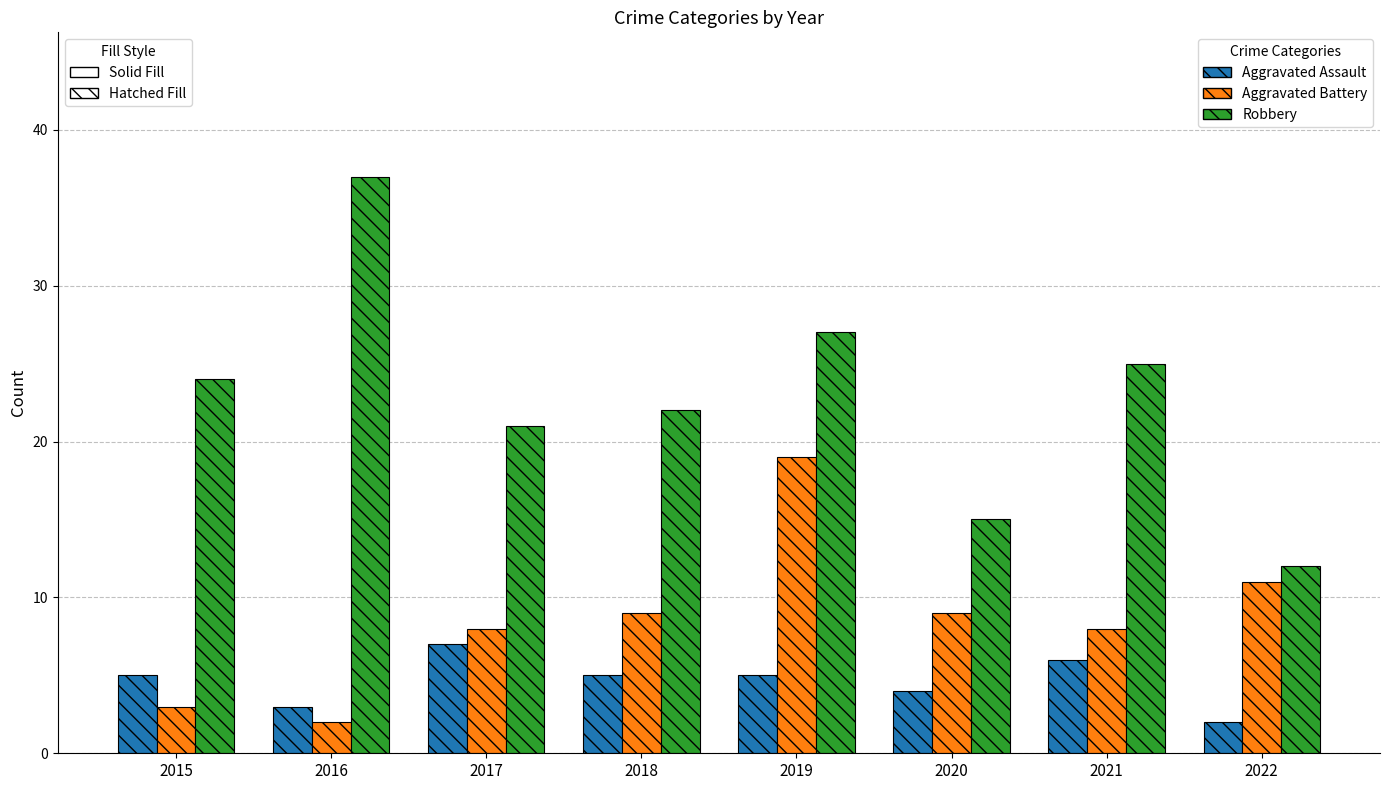

Which category has the highest value across all series?

2016